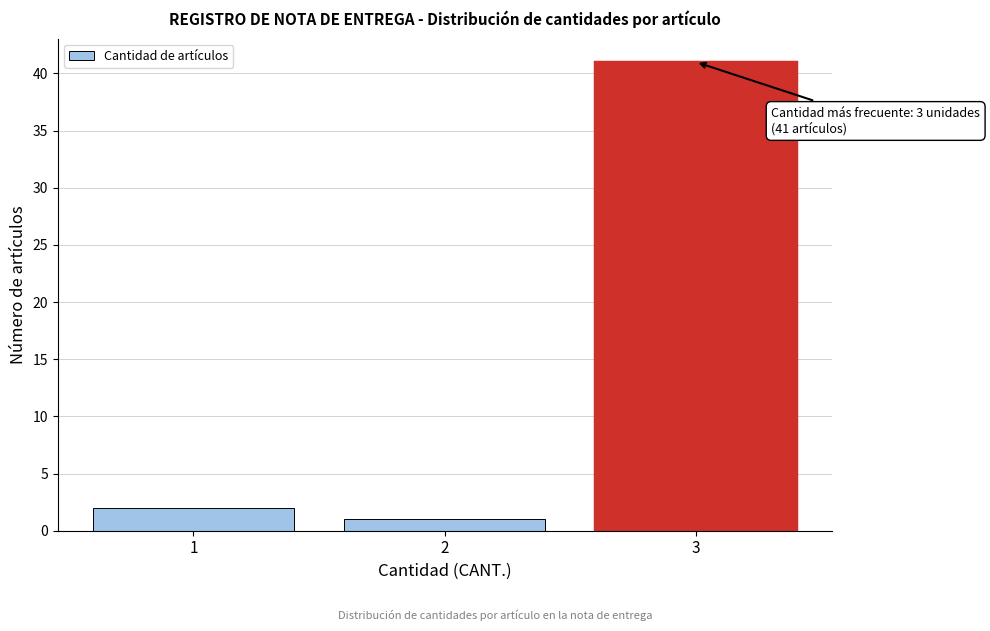

Which range on the x-axis has the tallest bar?

2.5 to 3.5